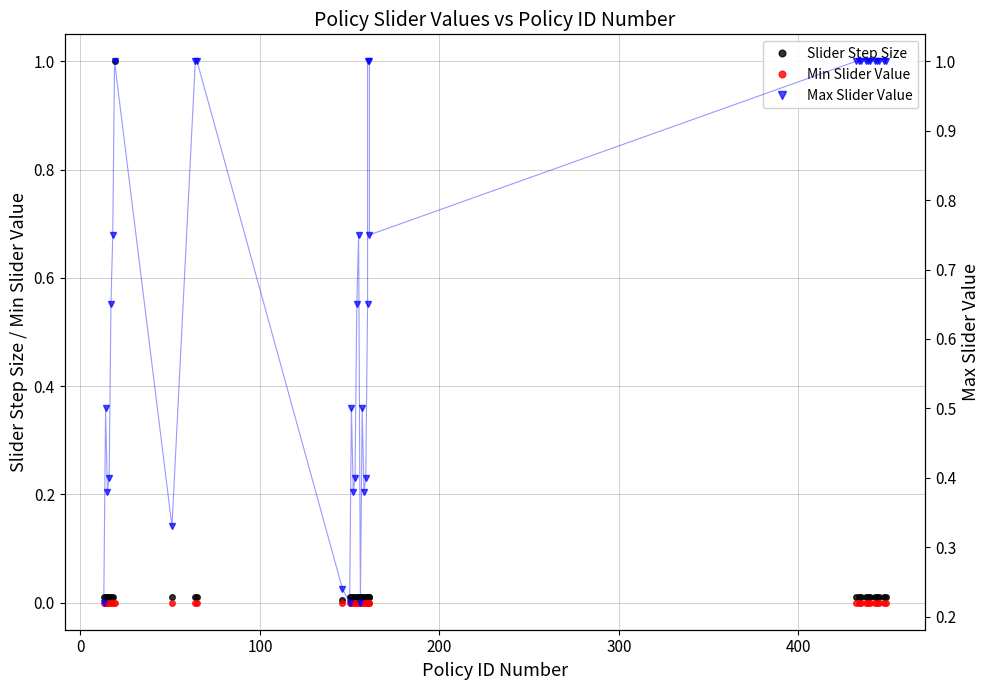

True or false: Slider Step Size has a value of 0.0 at 25.

False